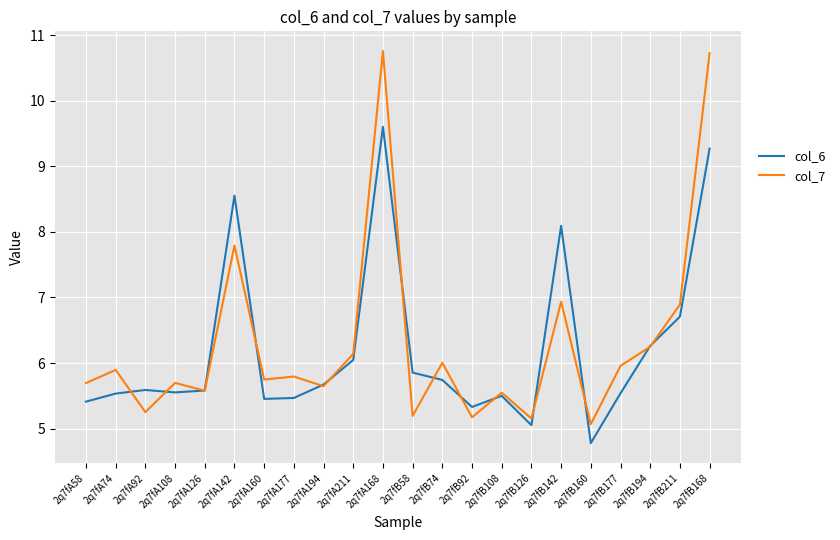

In col_6, how many points are higher than both neighbors (excluding endpoints)?

5